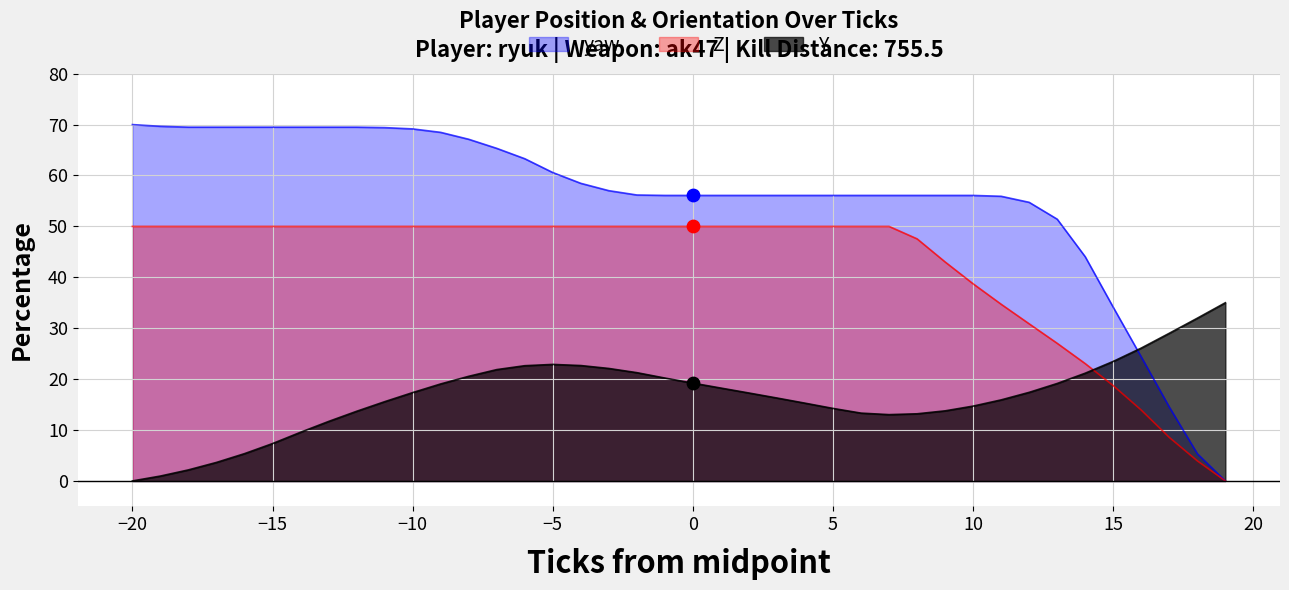

Which series reaches the maximum Y coordinate?

yaw